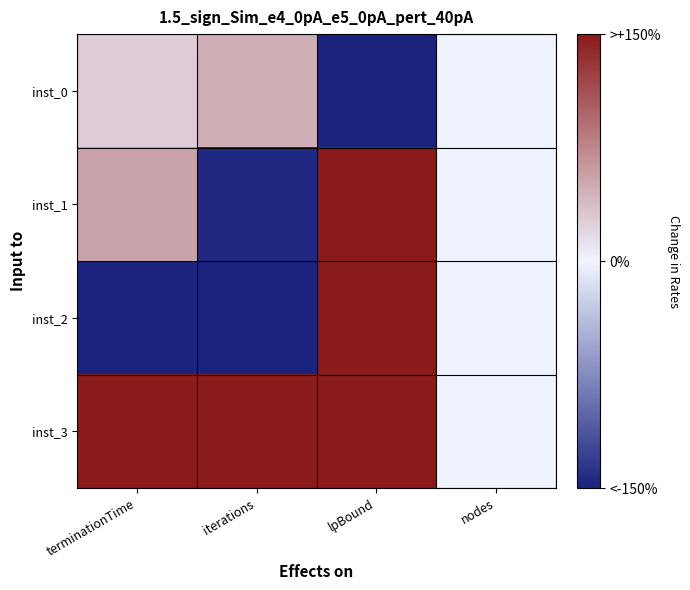

At how many categories does at least one series exceed 0?

3